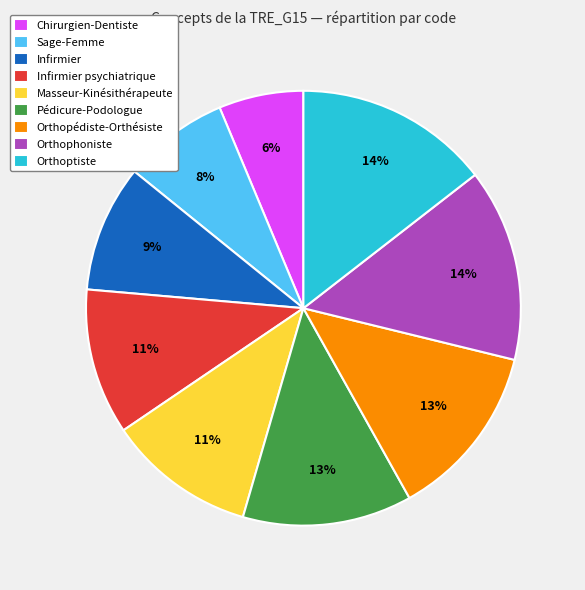

To the nearest percent, what portion does Orthopédiste-Orthésiste represent?

13%